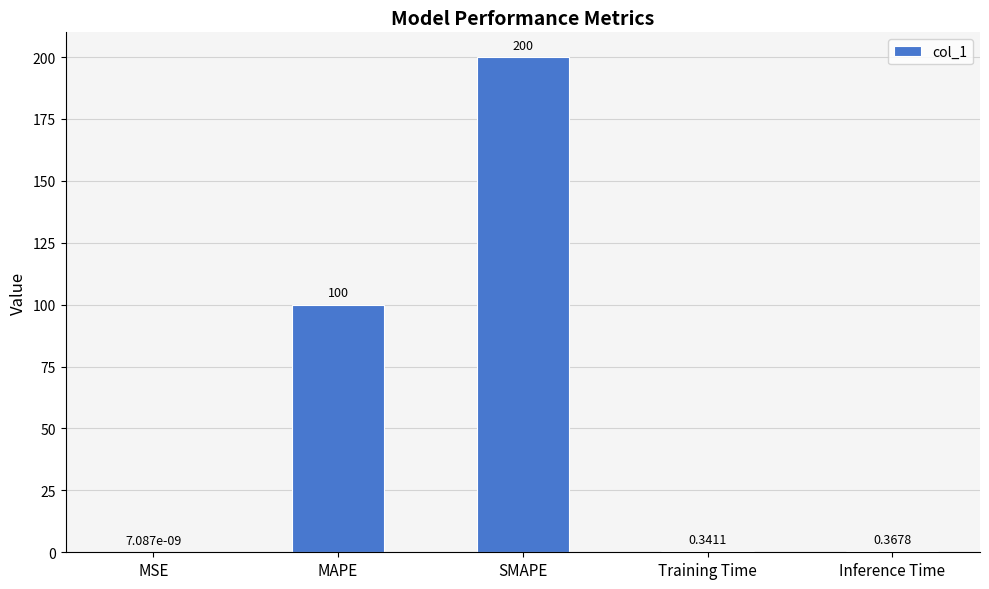

At which label is the value closest to 100?

MAPE